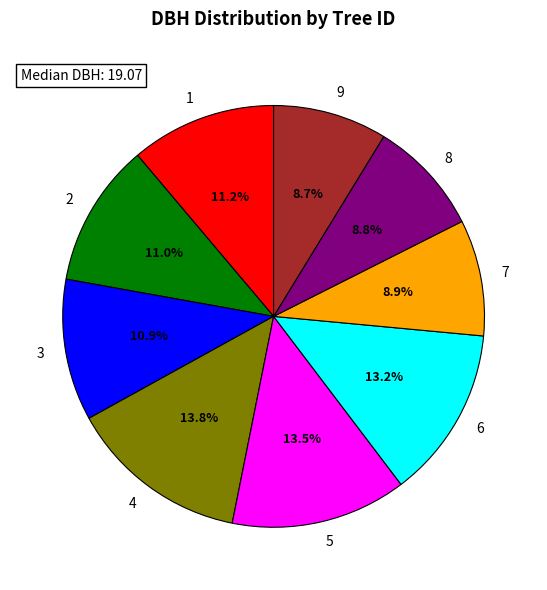

How many slices are in this pie chart?

9